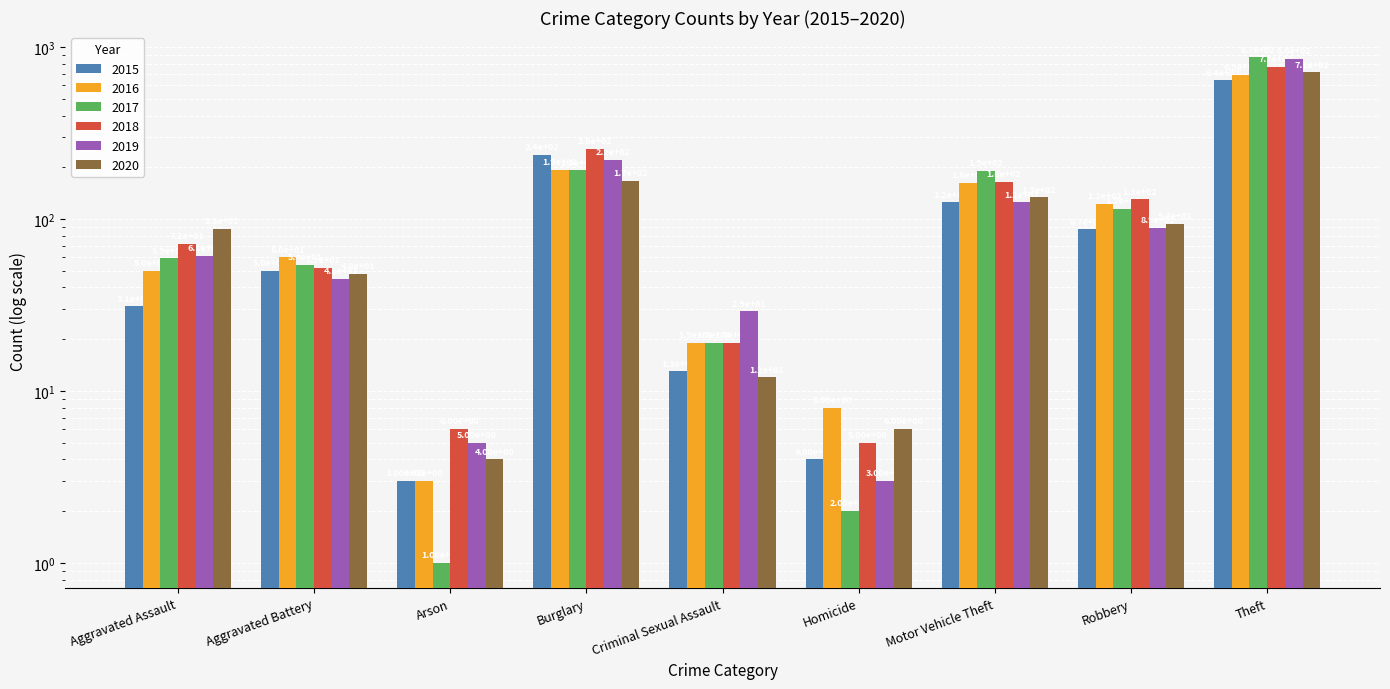

Are the bars grouped side by side (vs. stacked)?

Yes